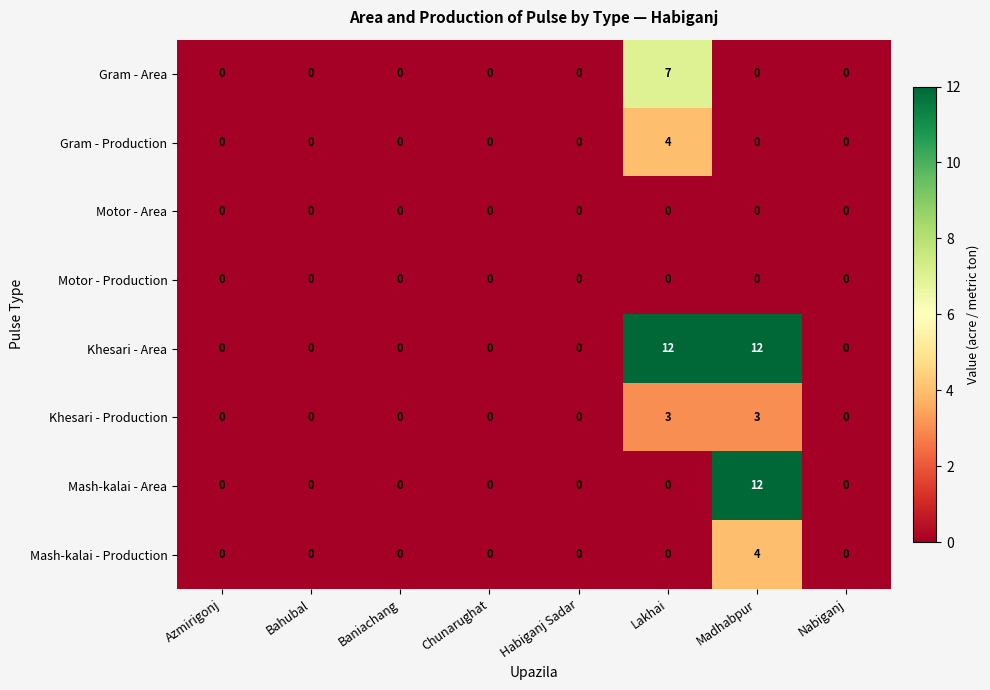

How many series are shown in this chart?

8